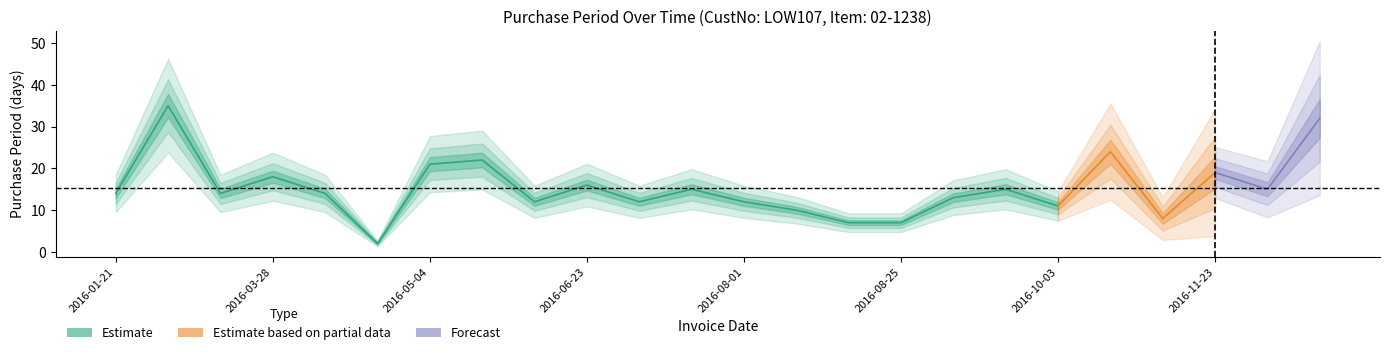

At which category does the data reach its first local valley?

2016-03-10